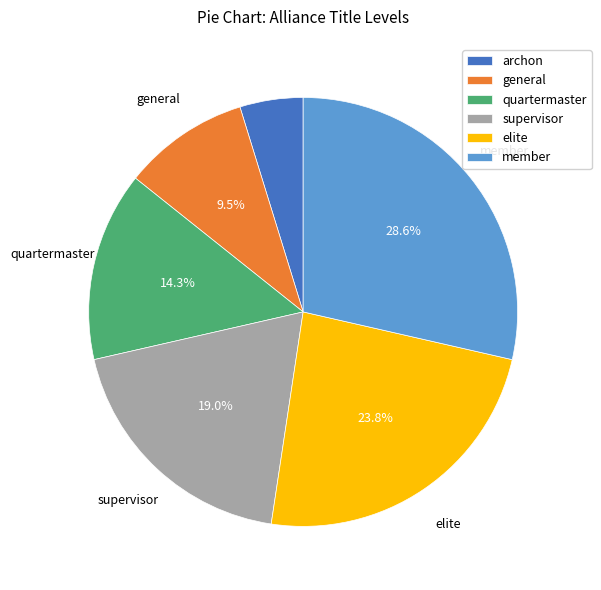

Is it true that general is 1% of the pie?

False